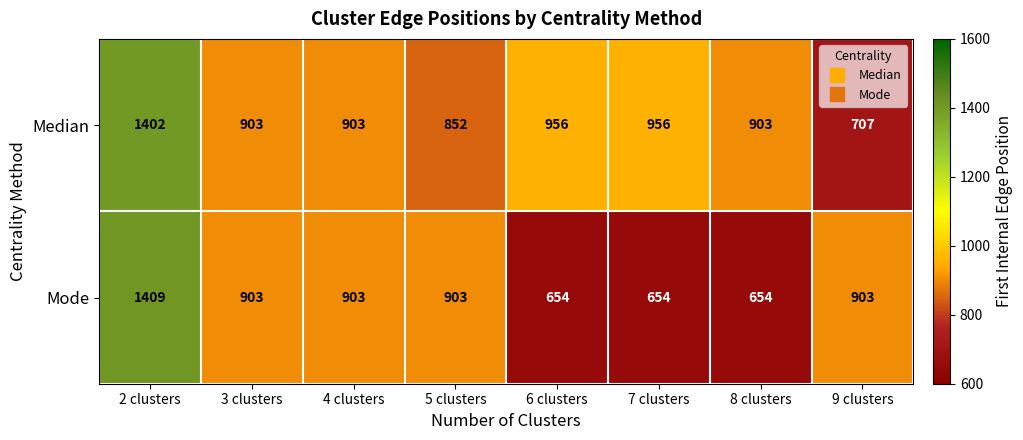

The Mode series shows 1256 at 5 clusters. True or false?

False